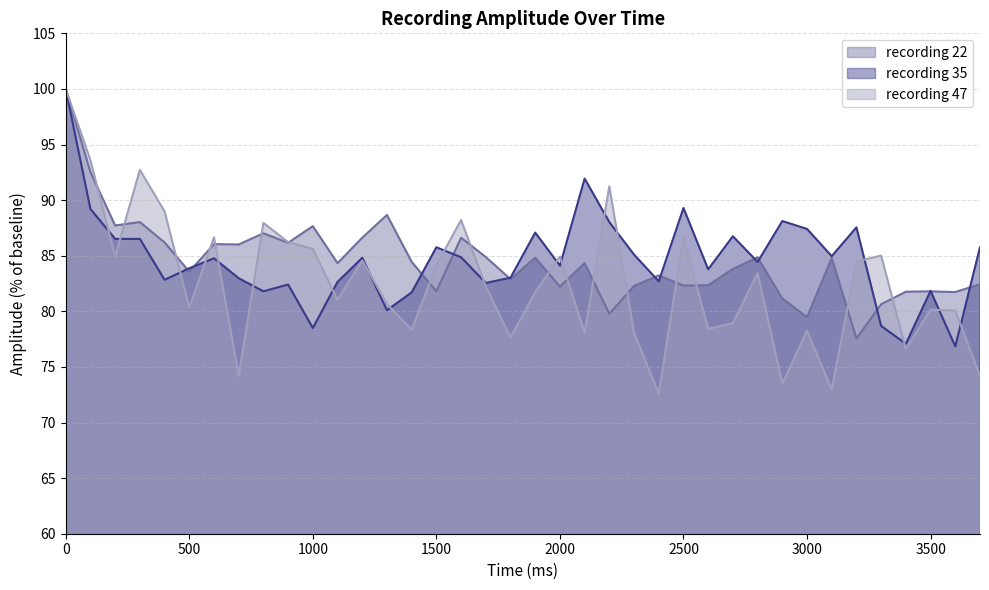

What is the value of the recording_22 point at the 8th from the left?

86.0